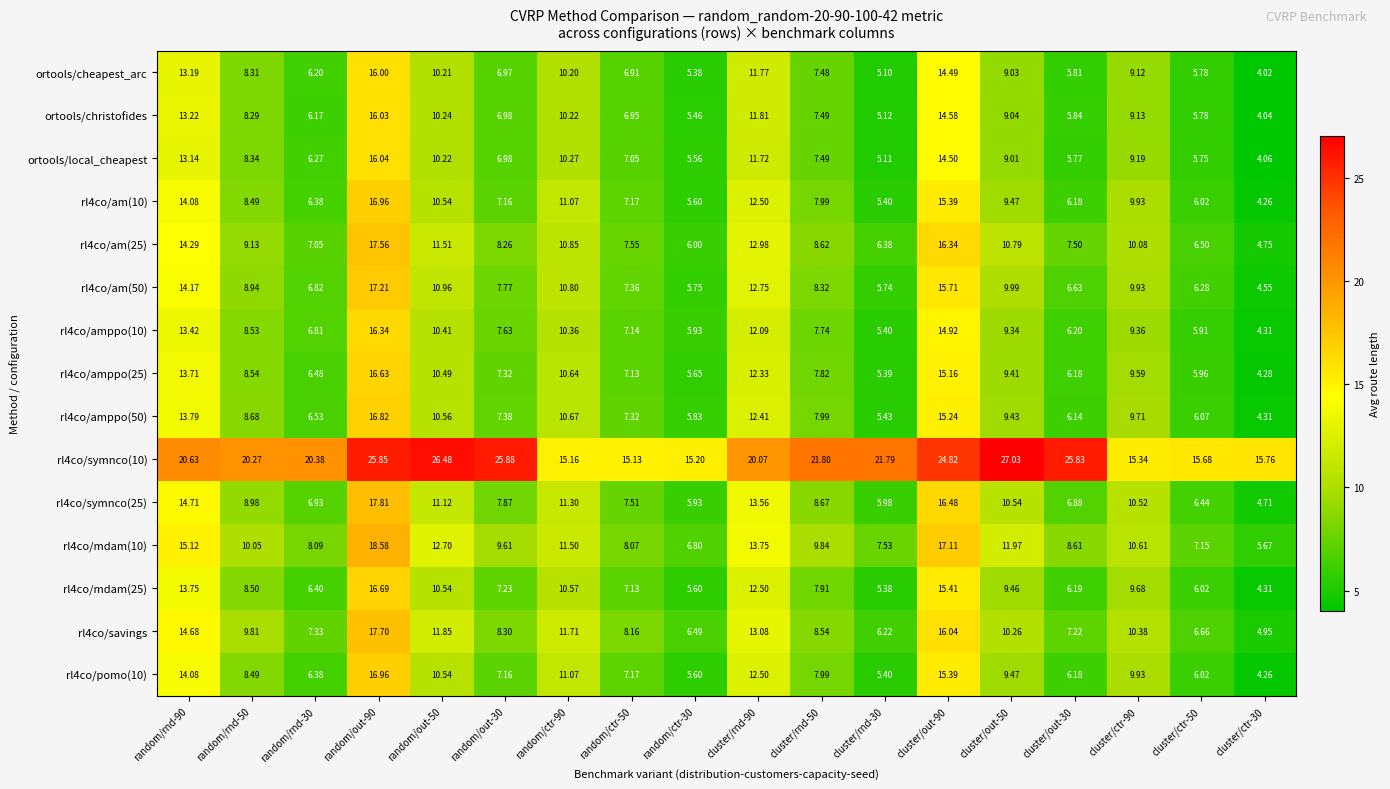

Is the value of rl4co/am(10) at random/rnd-50 greater than the value of rl4co/symnco(25) at random/ctr-90?

No